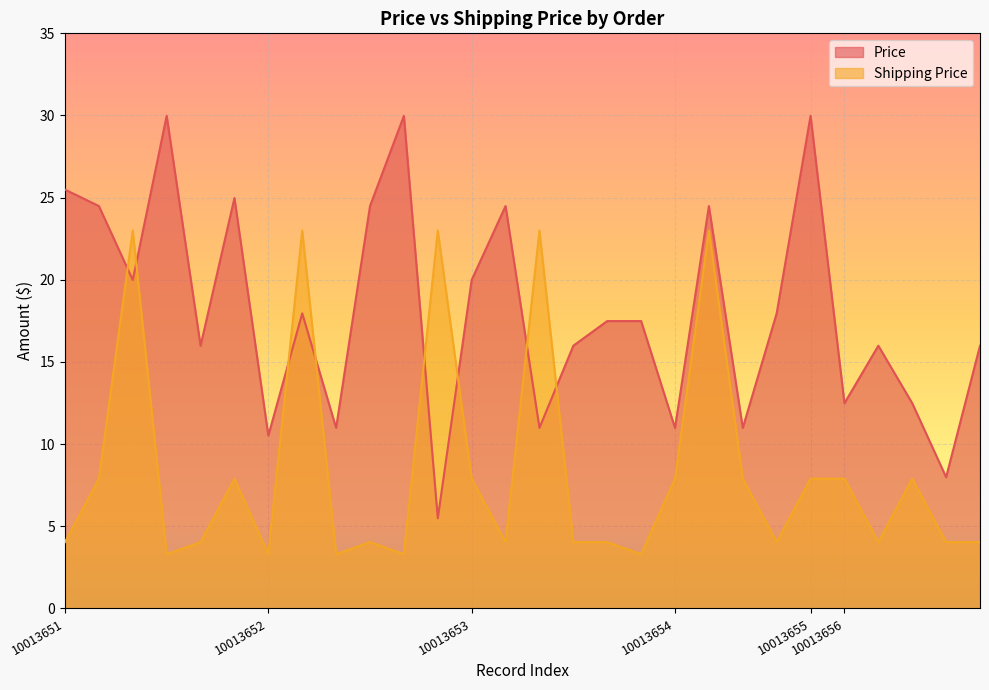

At 10013651, list the series in order from largest to smallest.

Price, Shipping Price